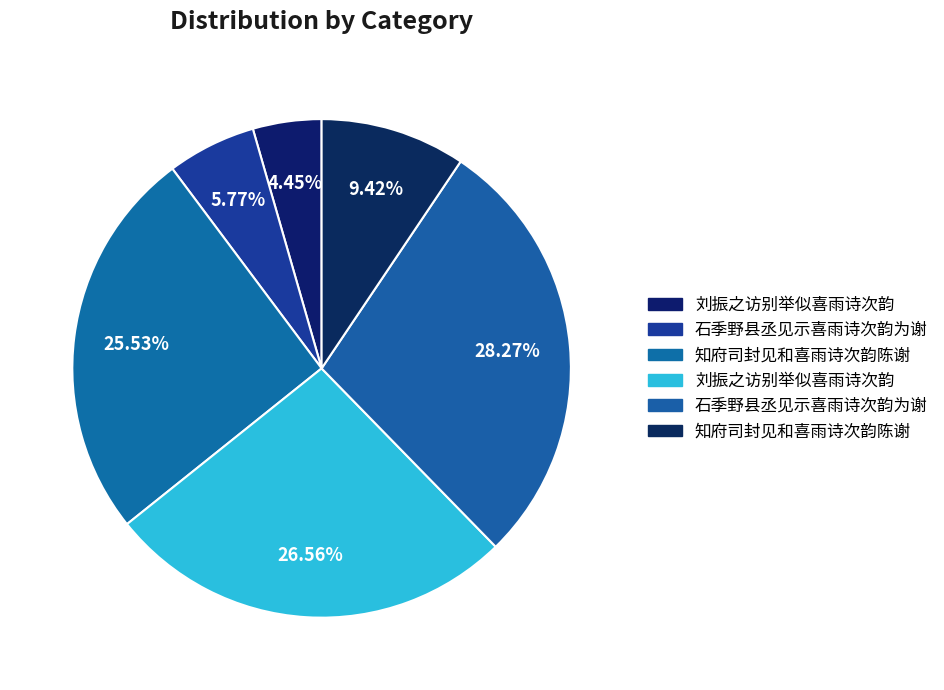

How many slices are in this pie chart?

6